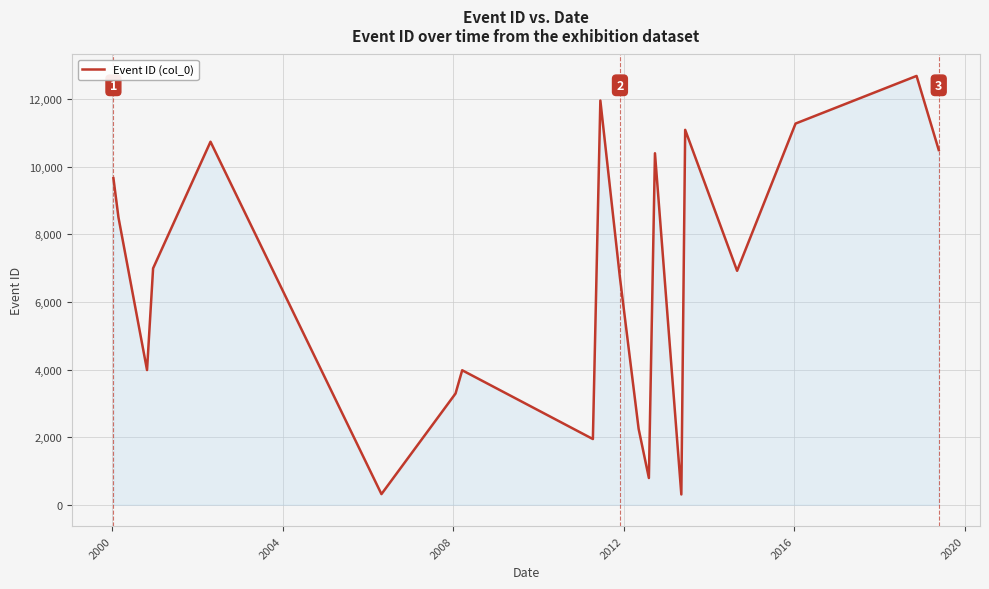

What is the smallest value displayed?

304